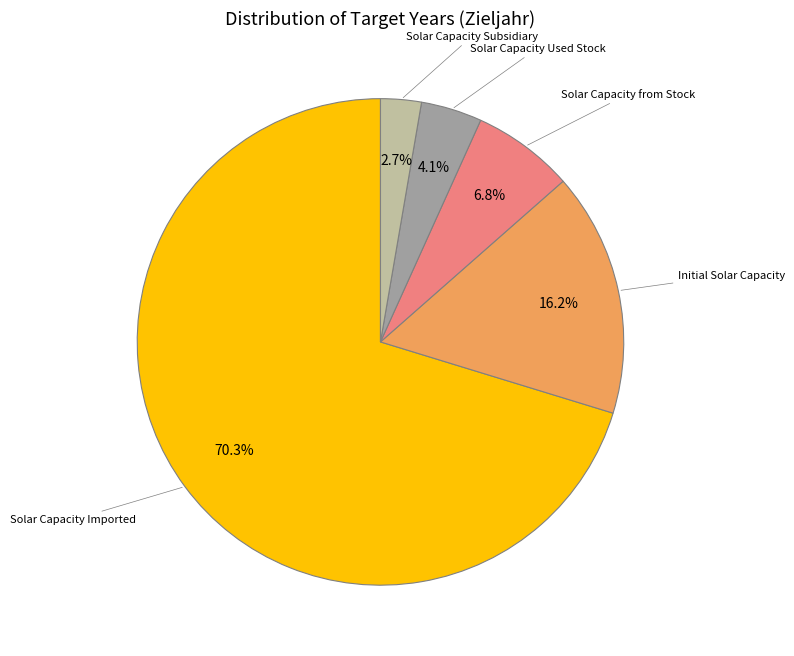

Does any single category account for the majority?

Yes